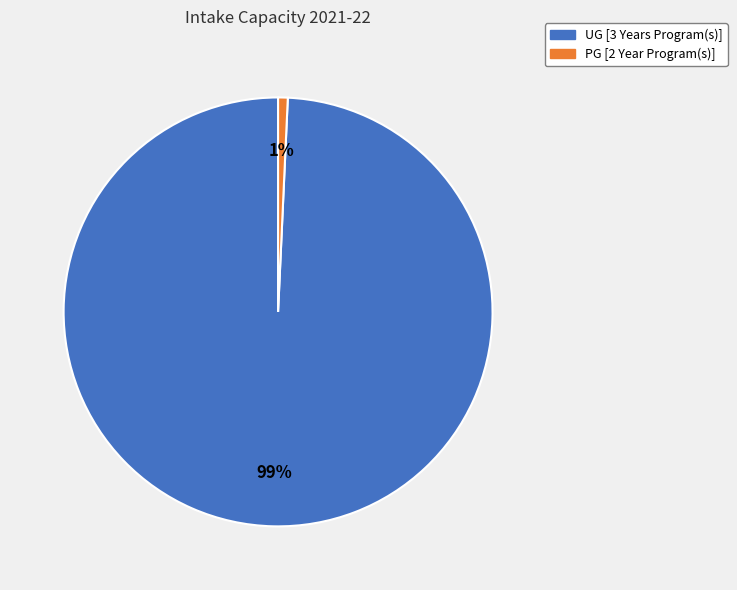

Count the number of slices in the pie.

2